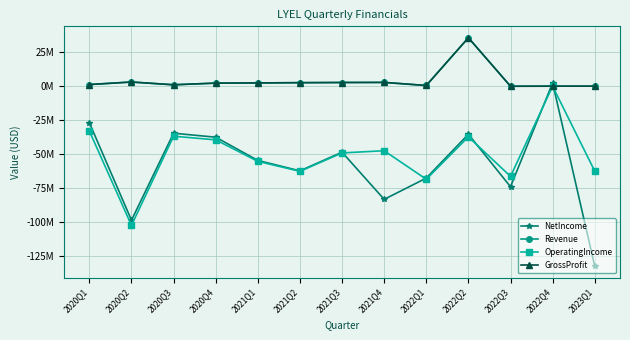

What is the label of the 13th point from the left?

2023Q1